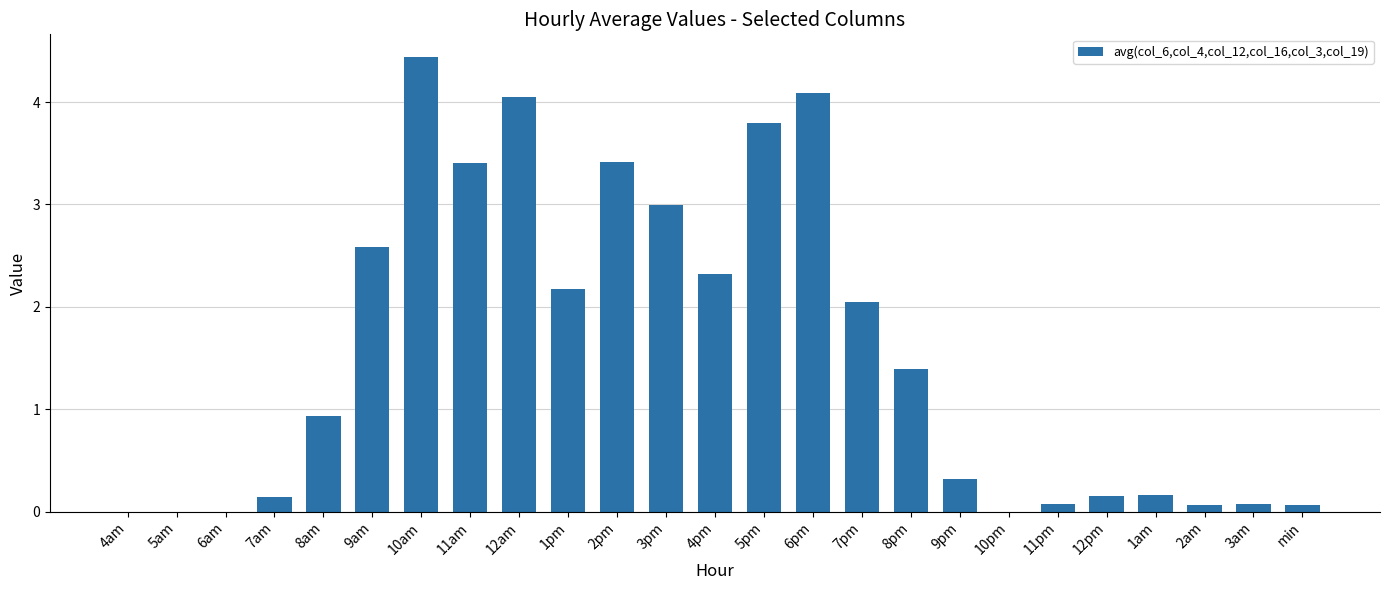

What is the change in value from 3pm to 7pm?

-0.9